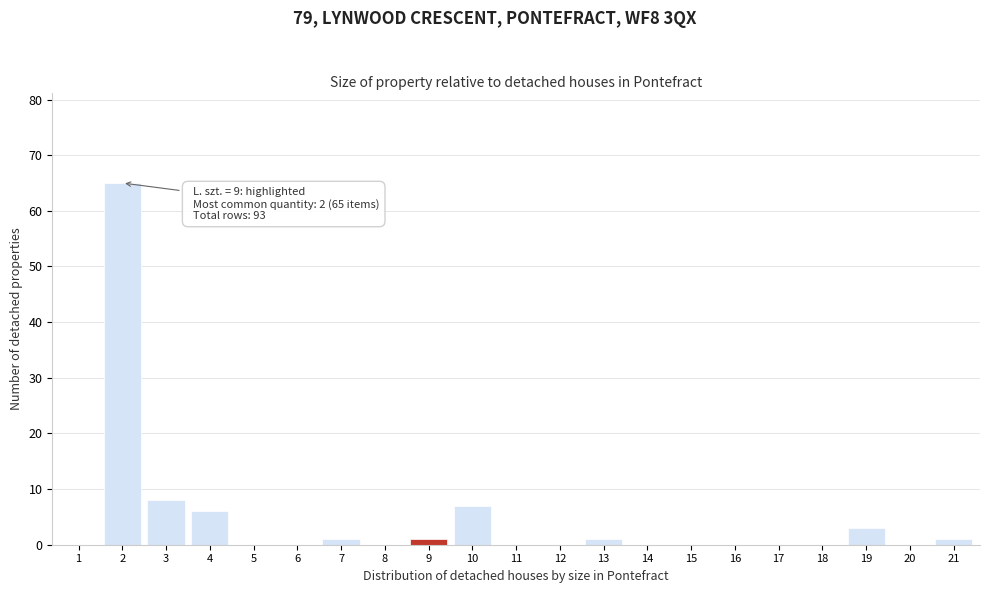

Reading left to right, extract all data points from this chart.

1=0	2=65	3=8	4=6	5=0	6=0	7=1	8=0	9=1	10=7	11=0	12=0	13=1	14=0	15=0	16=0	17=0	18=0	19=3	20=0	21=1